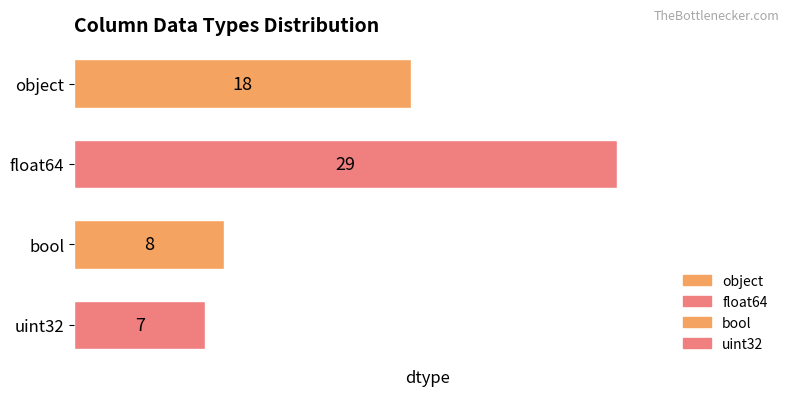

What is the greatest value displayed?

29